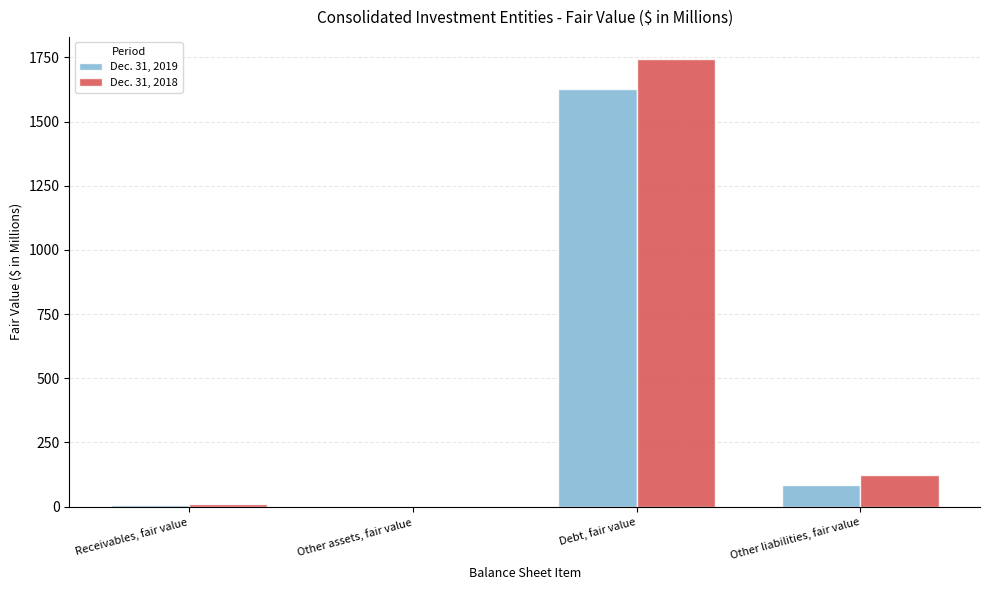

Which series has the largest total across all categories?

Dec. 31, 2018